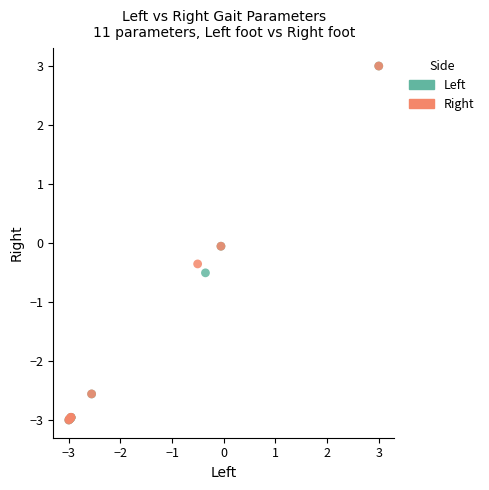

What are all the series names shown in the legend?

Left, Right